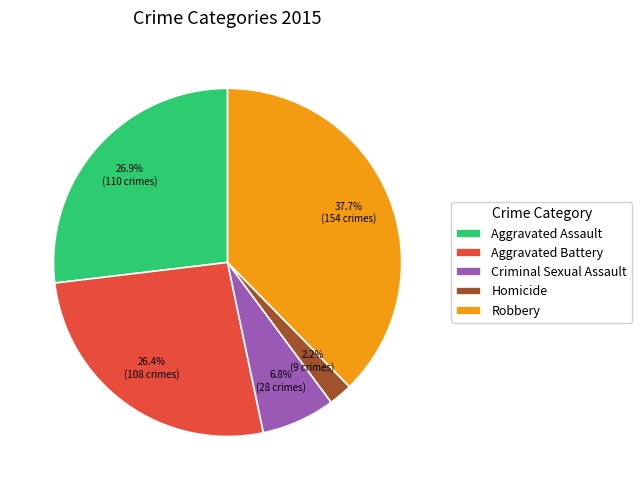

To the nearest percent, what is the difference between the largest and smallest slice percentages?

35%